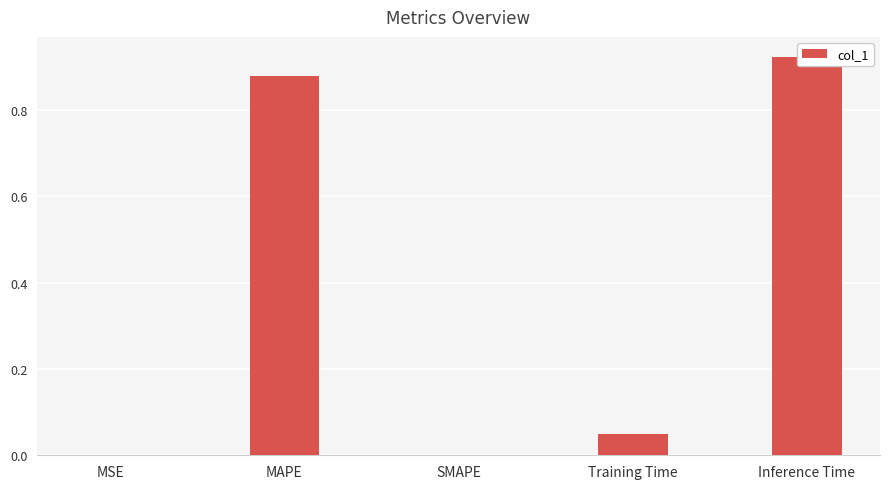

Reading right to left, transcribe all the data shown in this chart.

0.9	0.1	0.0	0.9	0.0